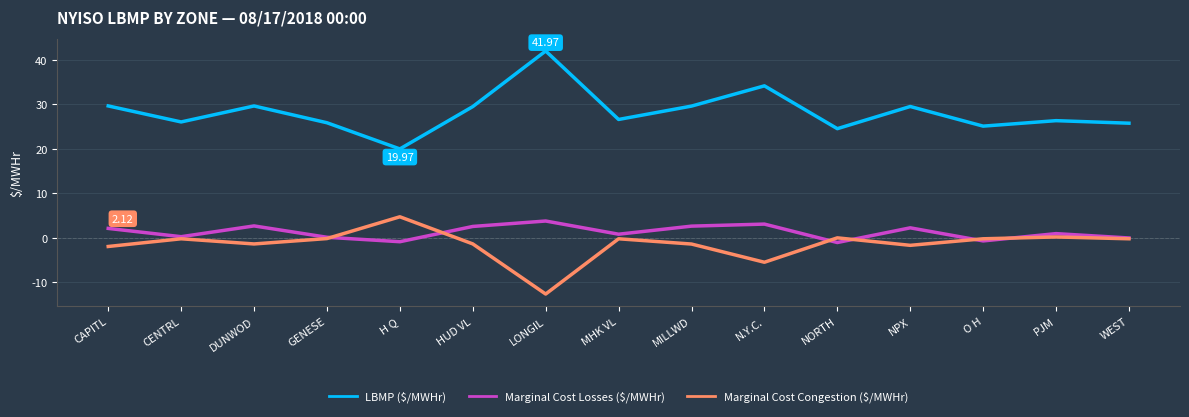

Which label corresponds to the smallest value in the chart?

LONGIL